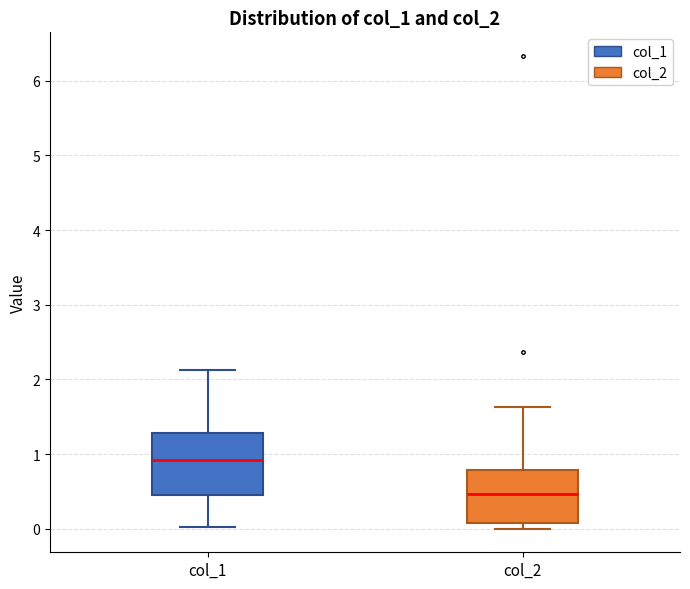

Where does the median line of the box for col_1 sit on the y-axis? The values are not printed on the chart, so give them approximately, as read against the axis.

0.9